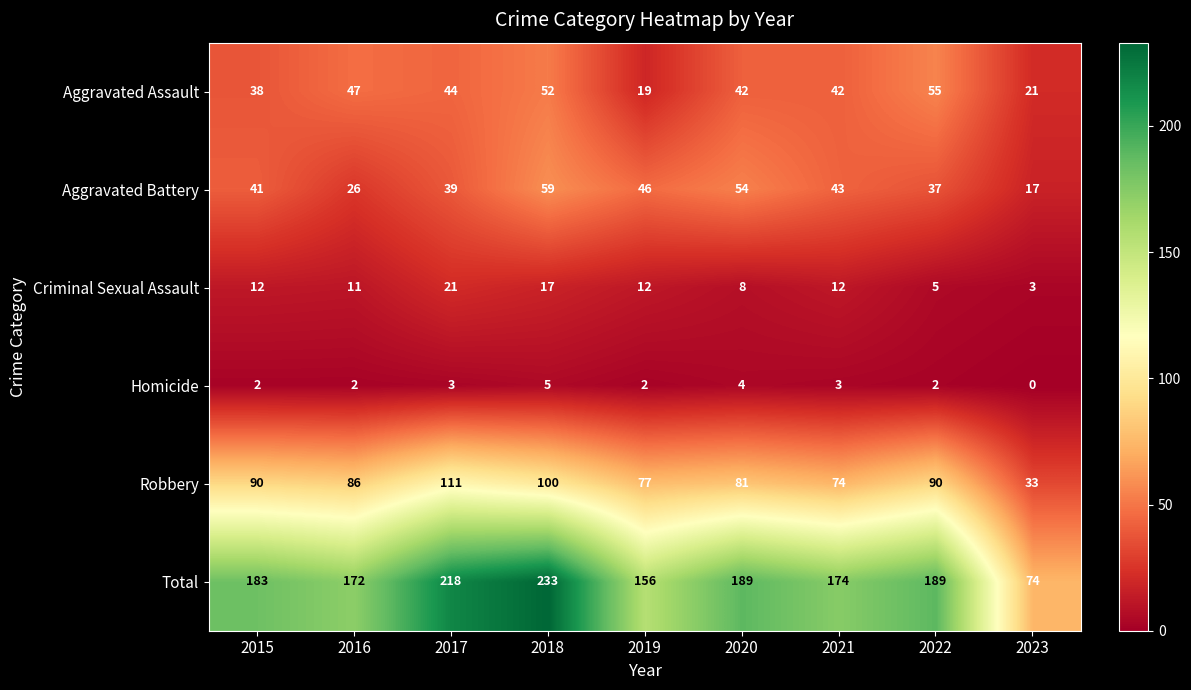

What is the difference between the second highest and second lowest values in the Aggravated Assault series?

31